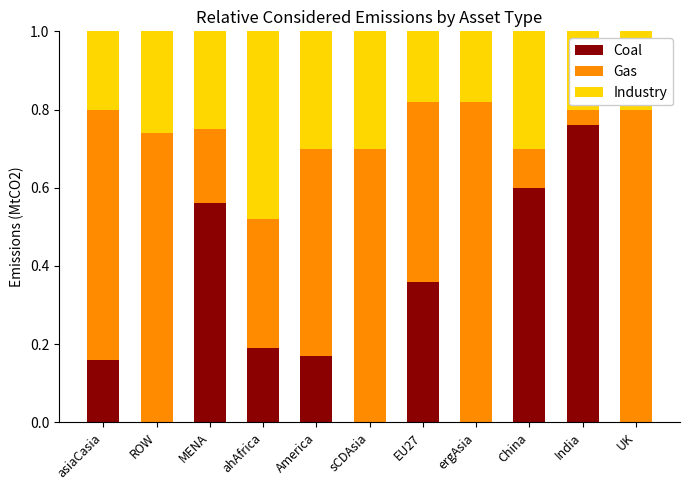

True or false: Coal has a value of 0.2 at America.

True